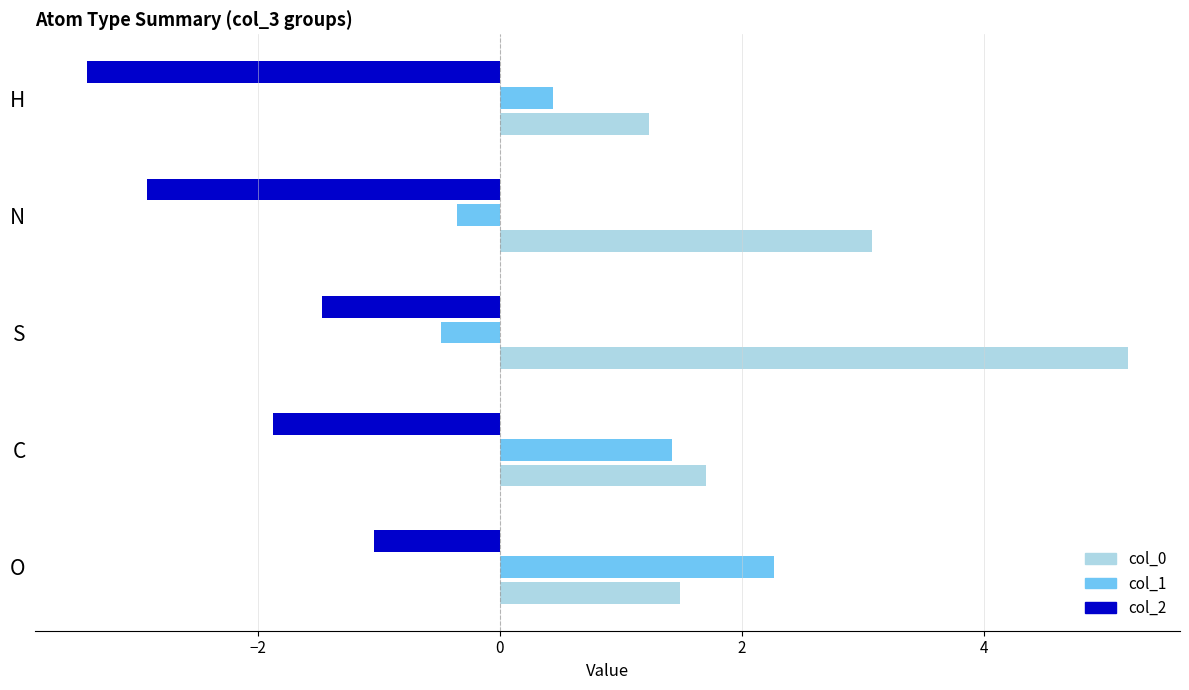

Rank the series by their maximum value, from lowest to highest.

col_2, col_1, col_0